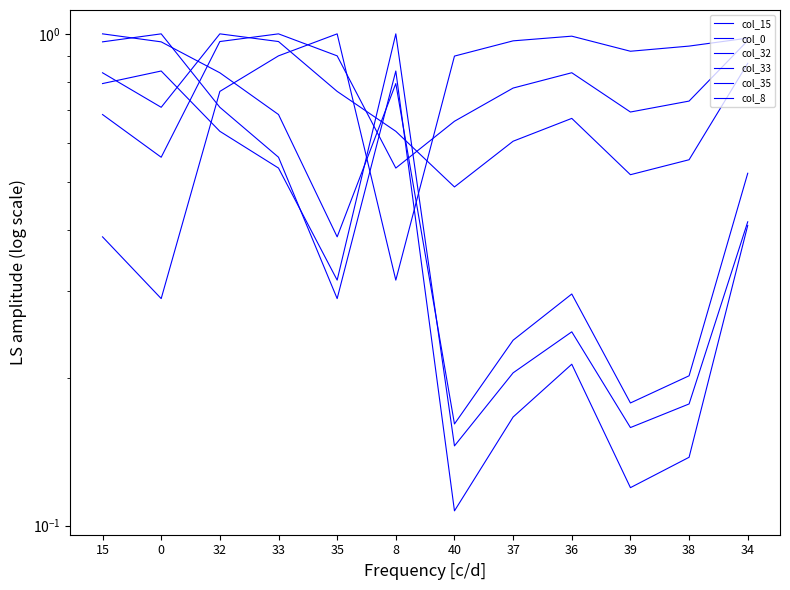

The col_32 series shows 1.5 at 15. True or false?

False